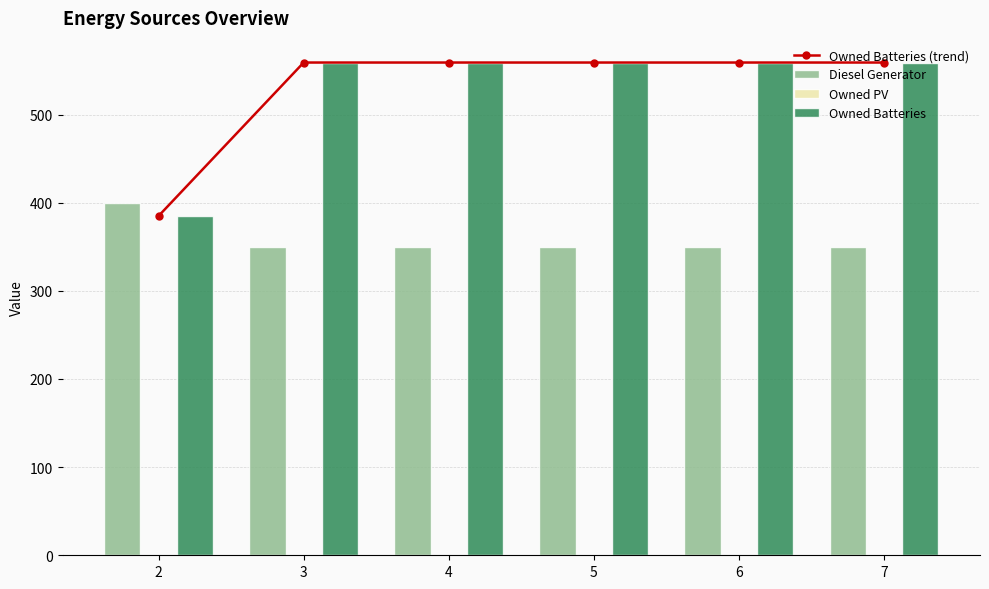

Which category has the lowest value across all series?

2